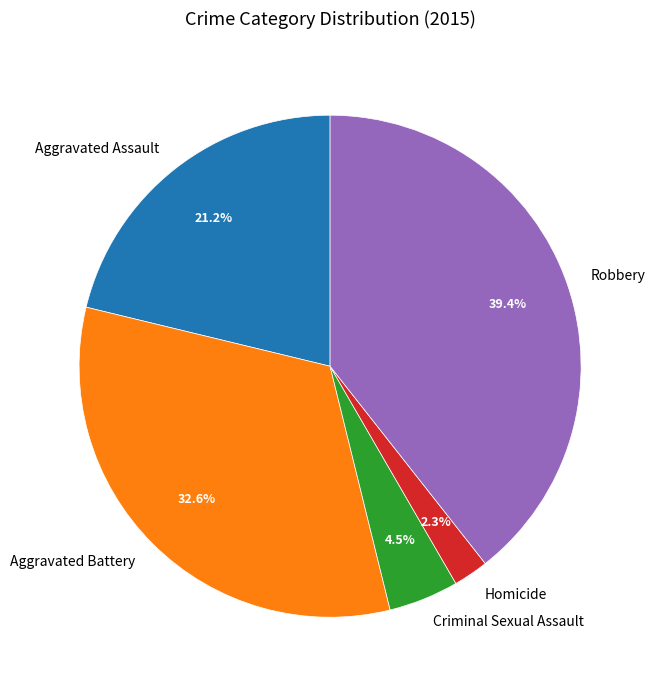

Does Homicide represent more than half of the total?

No